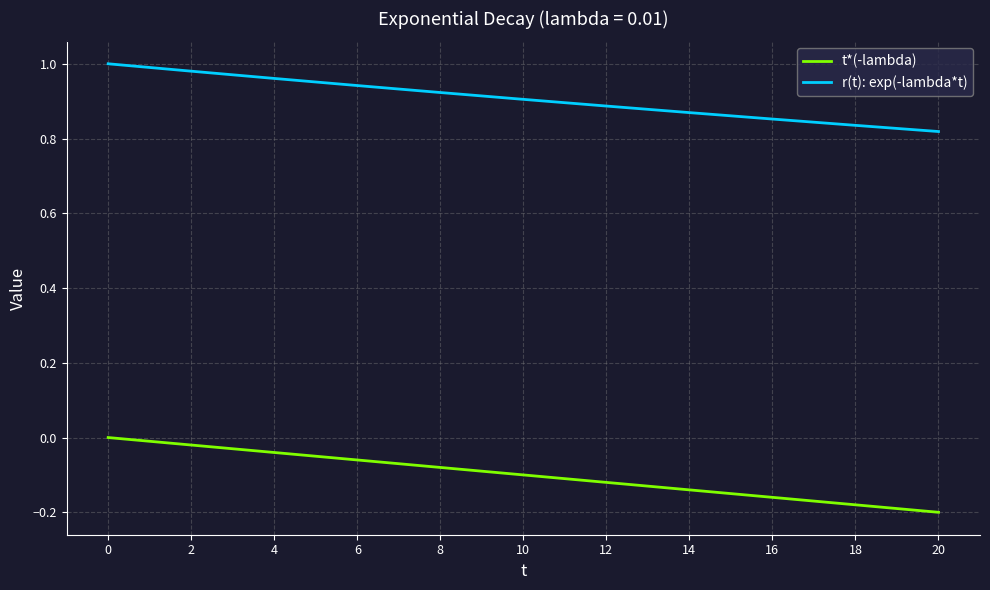

How many lines are shown in the chart?

2